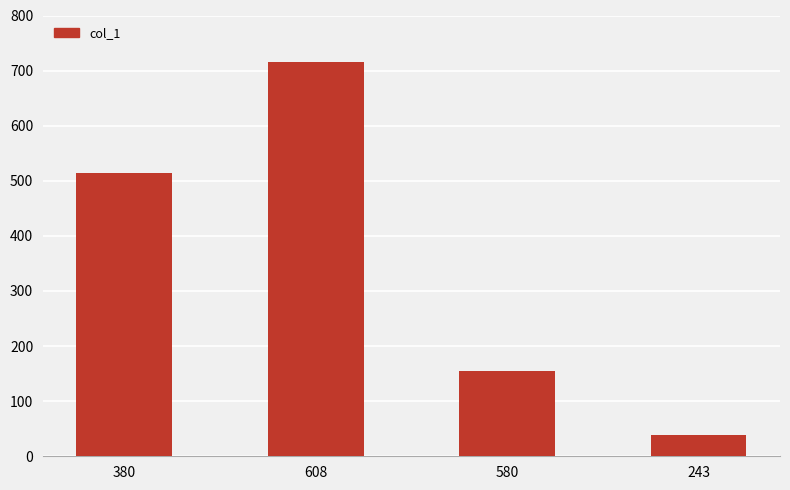

Count the values in the range 154 to 715.

3